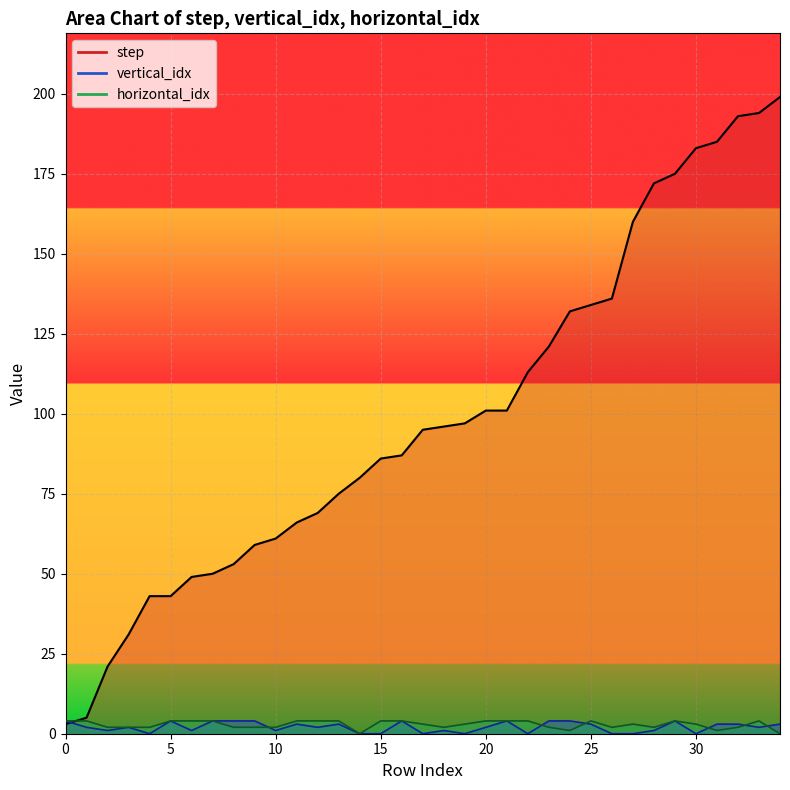

What is the sum of all horizontal_idx values?

100